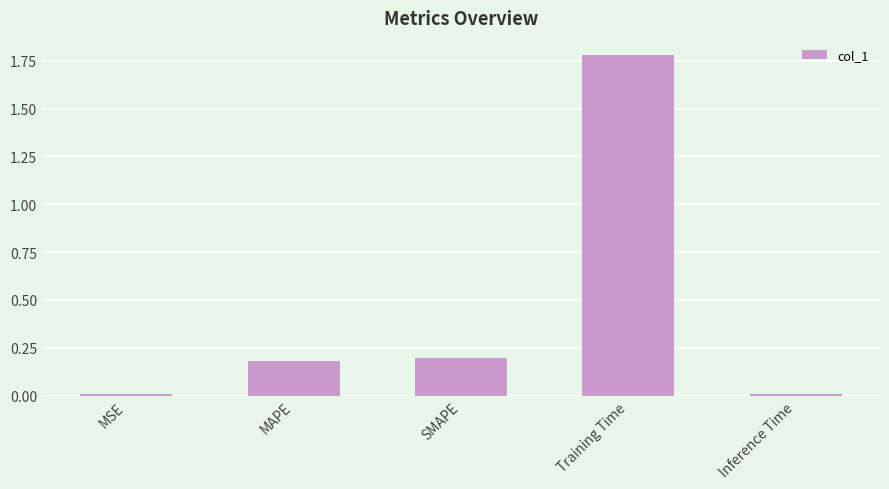

What position from the right is SMAPE?

3